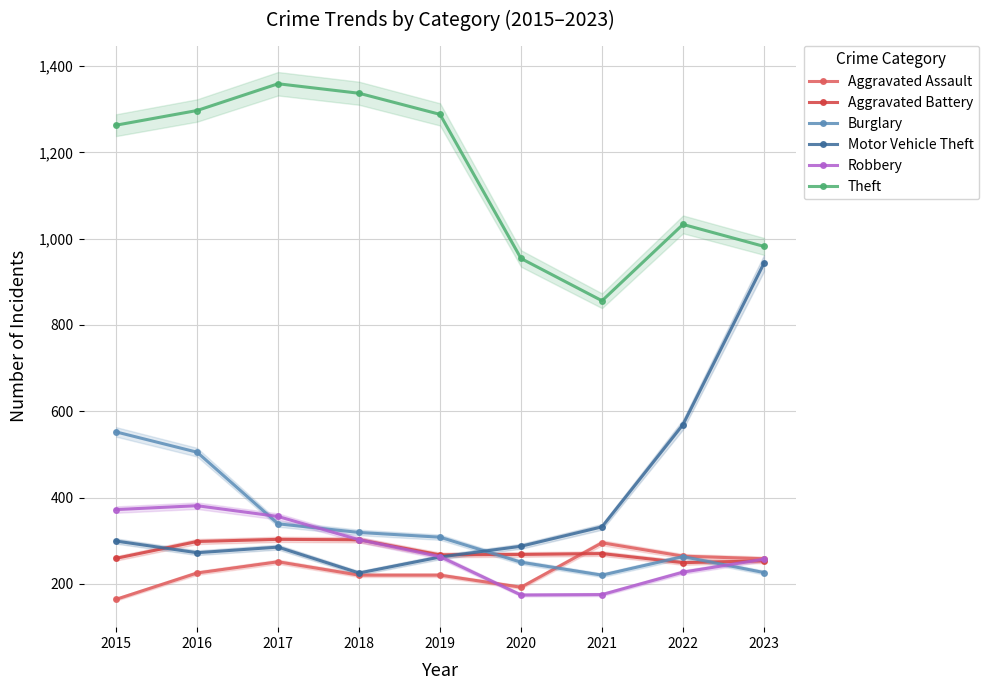

The Motor Vehicle Theft series shows 285 at 2017. True or false?

True